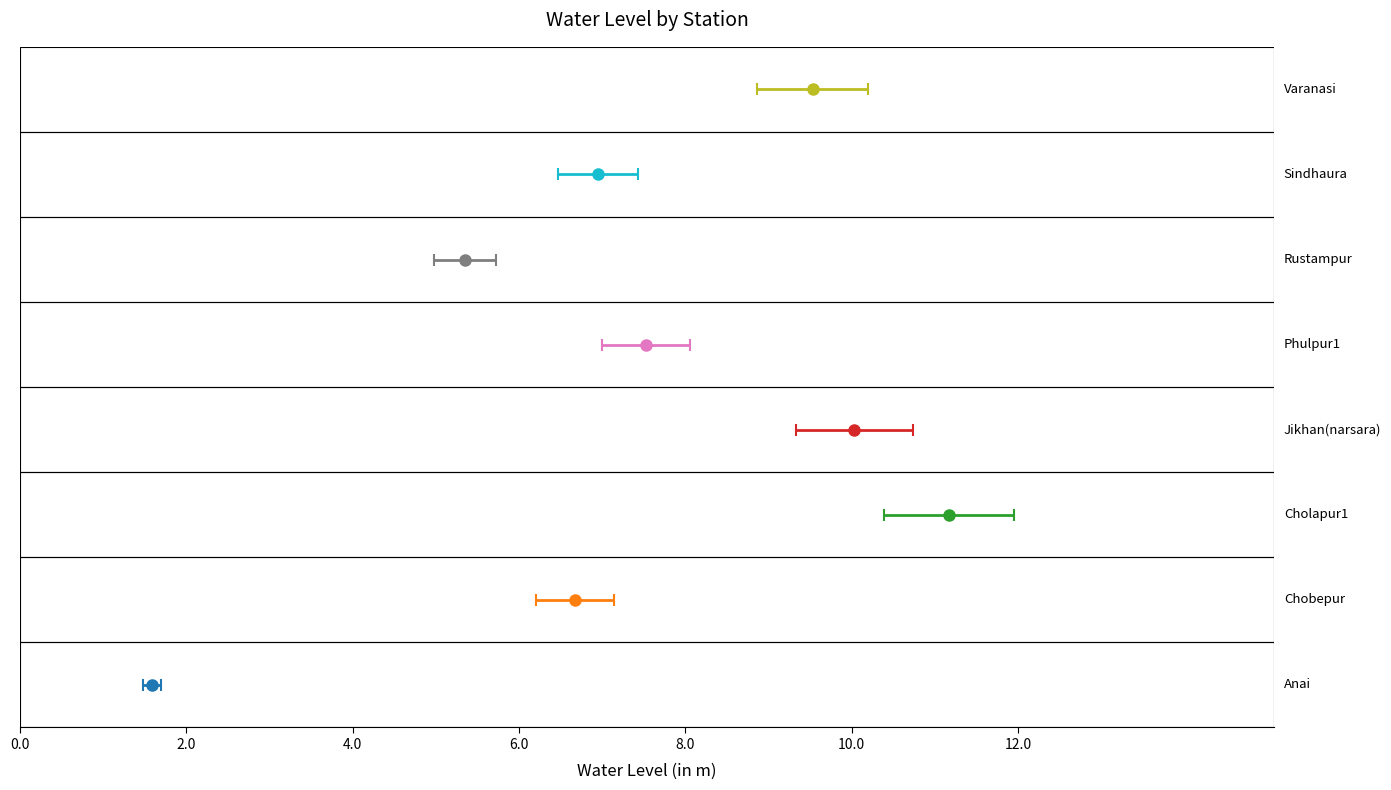

Reading left to right, list all the values displayed in this chart.

Anai=1.6	Chobepur=6.7	Cholapur1=11.2	Jikhan(narsara)=10.0	Phulpur1=7.5	Rustampur=5.3	Sindhaura=7.0	Varanasi=9.5